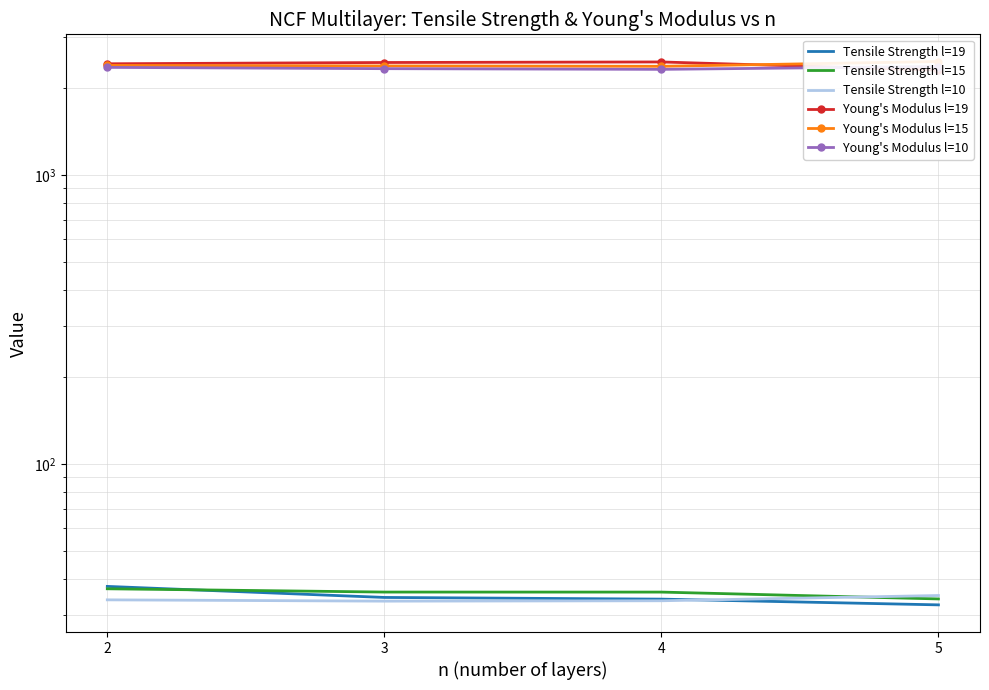

Reading left to right, extract all data points from this chart.

Tensile Strength l=19: 37.7	34.5	34.1	32.5
Tensile Strength l=15: 37.0	36.0	36.0	34.1
Tensile Strength l=10: 33.9	33.5	33.6	35.1
Young's Modulus l=19: 2424.1	2448.8	2459.5	2304.6
Young's Modulus l=15: 2392.5	2382.5	2375.7	2468.4
Young's Modulus l=10: 2355.4	2331.4	2318.7	2371.9